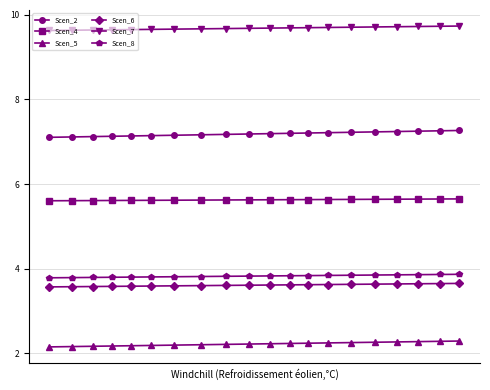

Is this an area chart (filled region under the line)?

No